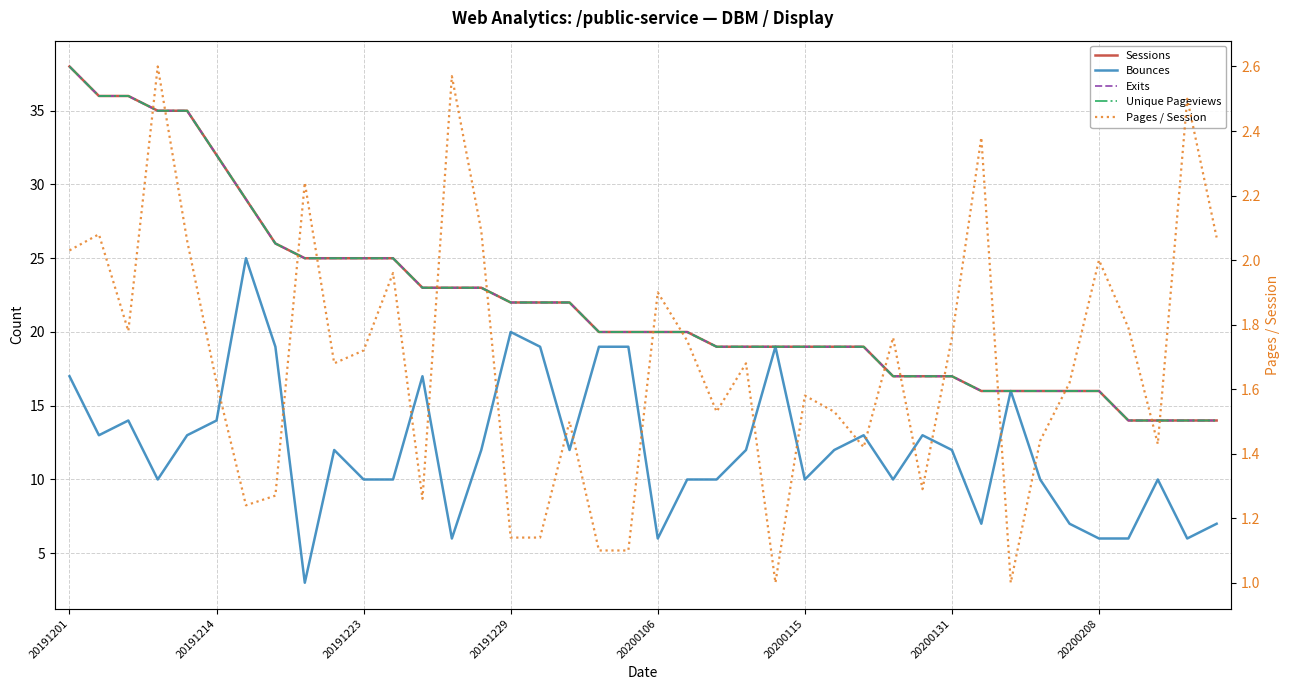

At 20191223, list the series in order from smallest to largest.

Pages / Session, Bounces, Sessions, Exits, Unique Pageviews